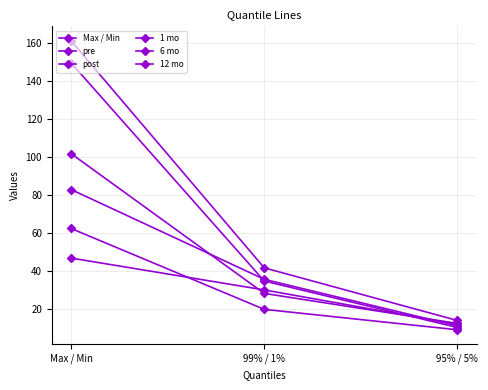

How many values in the 6 mo series exceed 35?

2